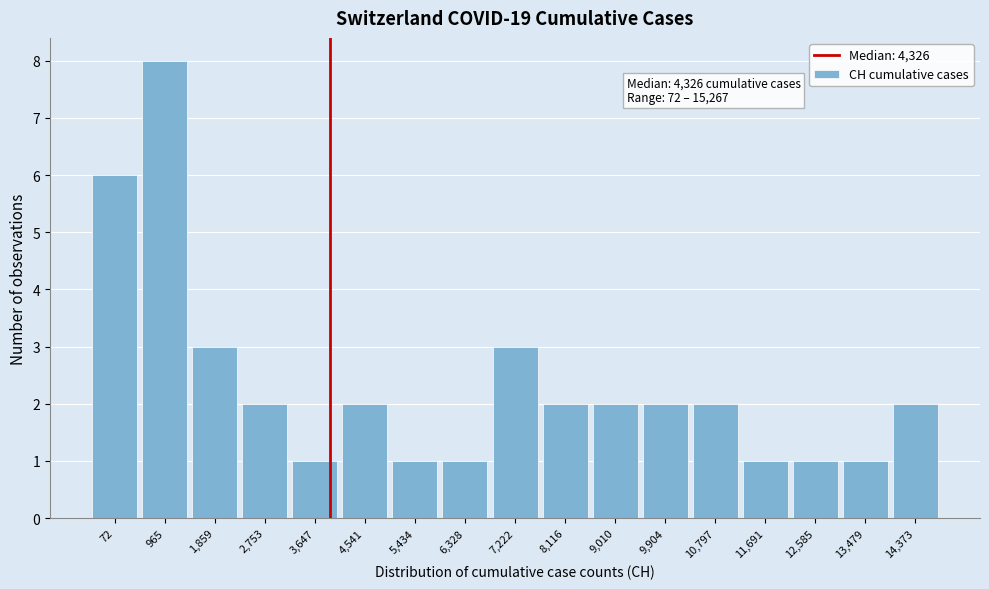

Reading right to left, extract all data points from this chart.

14,373=2	13,479=1	12,585=1	11,691=1	10,797=2	9,904=2	9,010=2	8,116=2	7,222=3	6,328=1	5,434=1	4,541=2	3,647=1	2,753=2	1,859=3	965=8	72=6